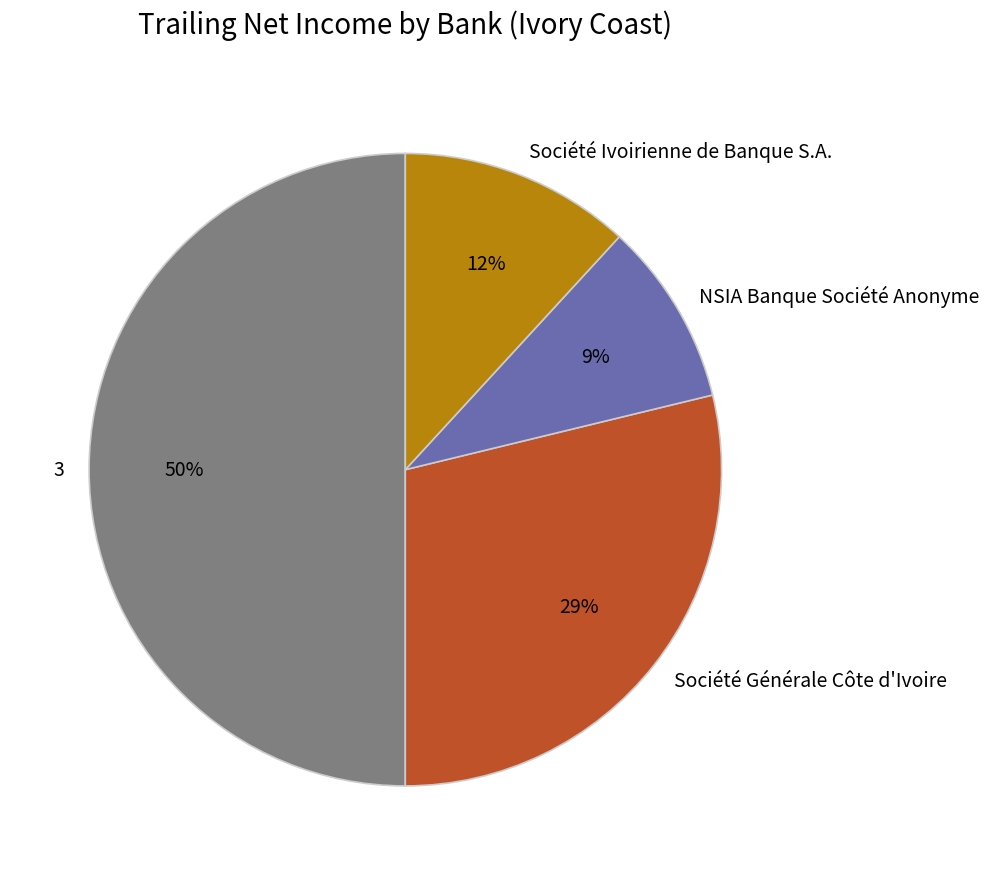

To the nearest percent, what is the combined percentage of Société Générale Côte d'Ivoire and Société Ivoirienne de Banque S.A.?

41%